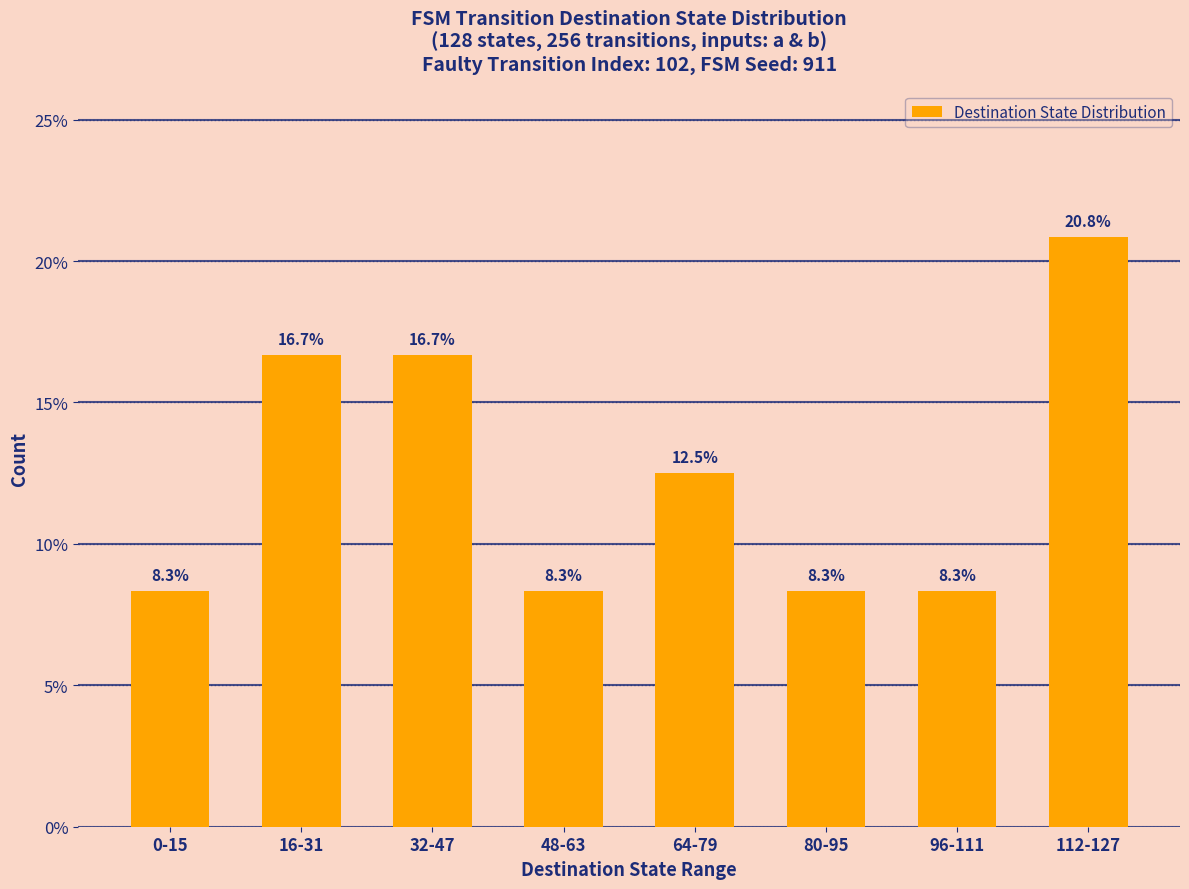

The value at 112-127 is 20.8. True or false?

True